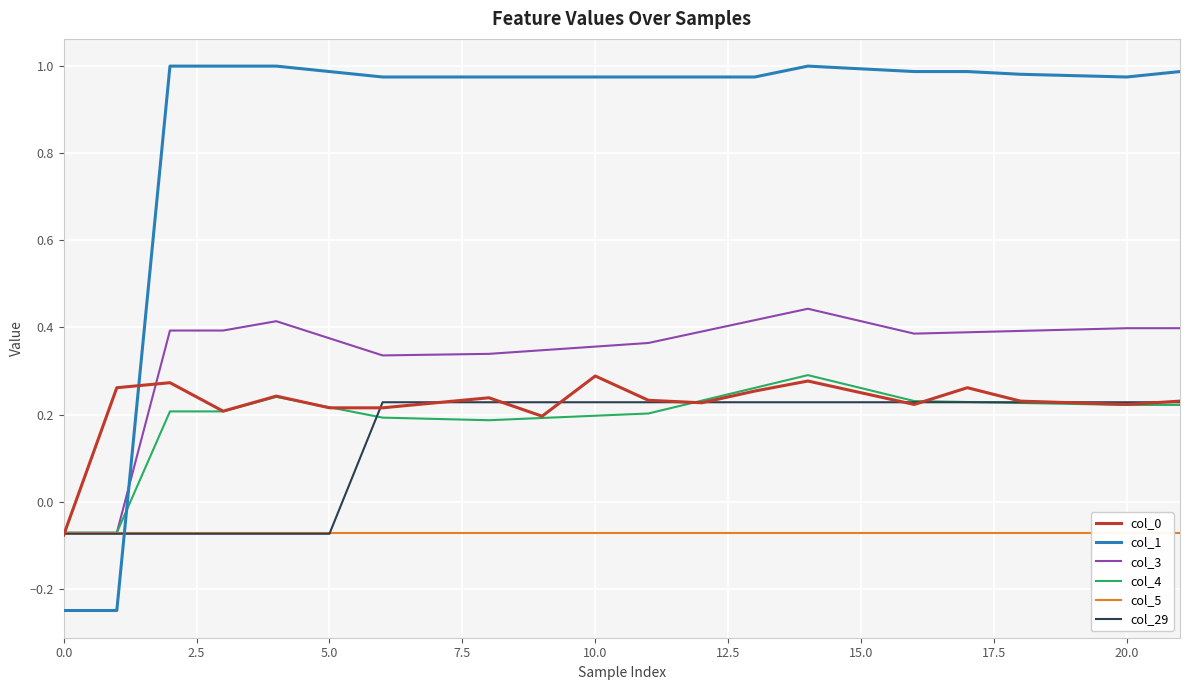

What is the label of the 9th point from the right?

13